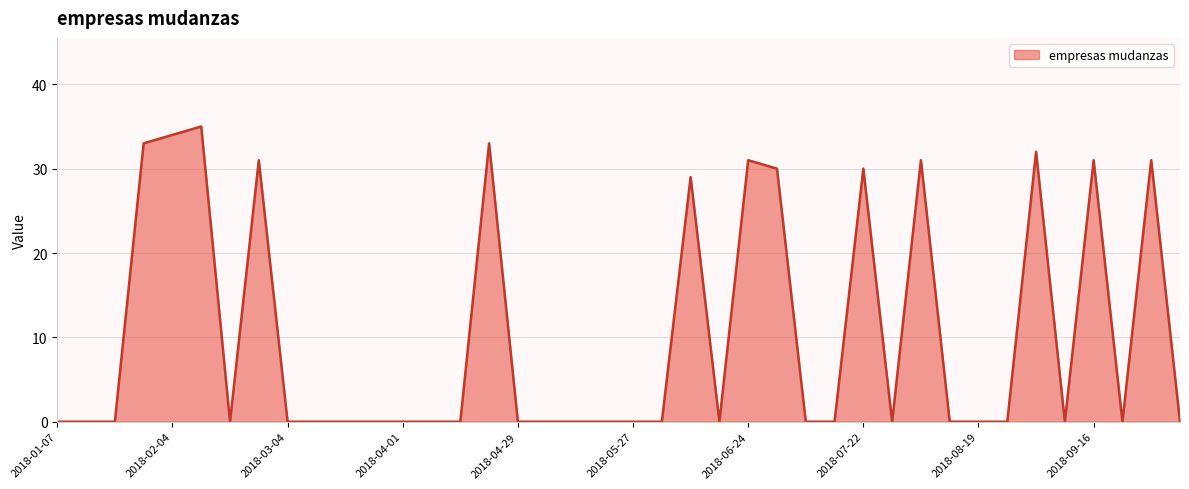

How many distinct data groups are displayed?

1